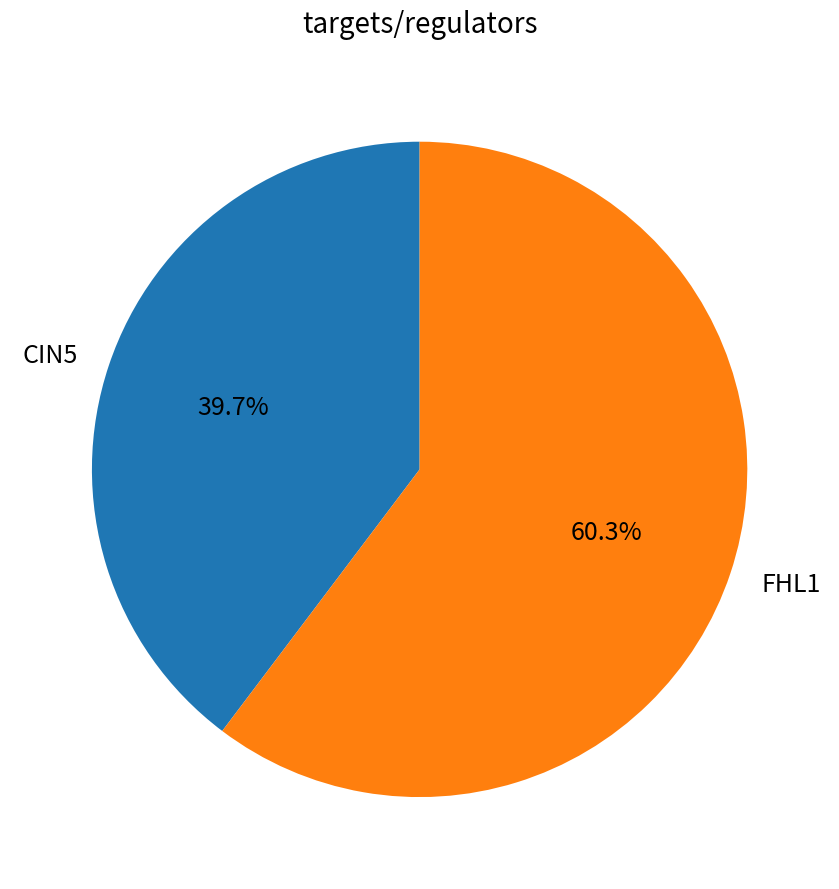

Combined, what portion of the pie is CIN5 and FHL1?

100.0%